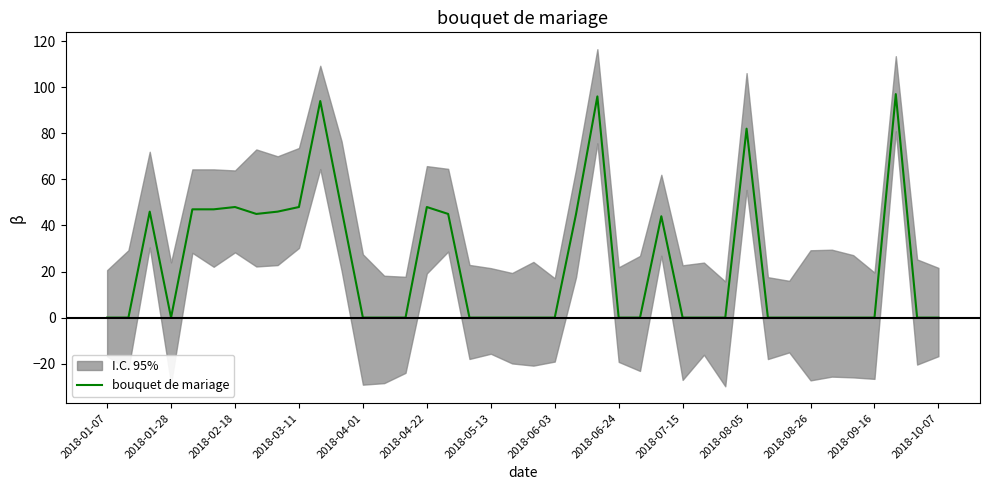

What position from the left is 19?

20